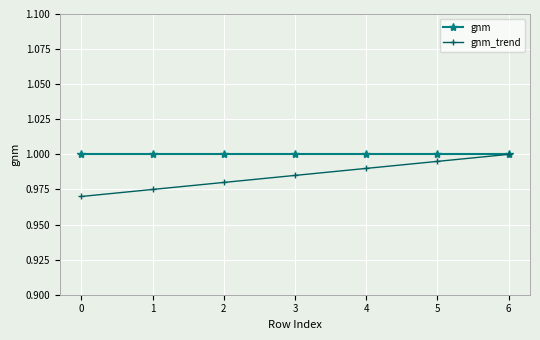

Which series has the largest total across all categories?

gnm